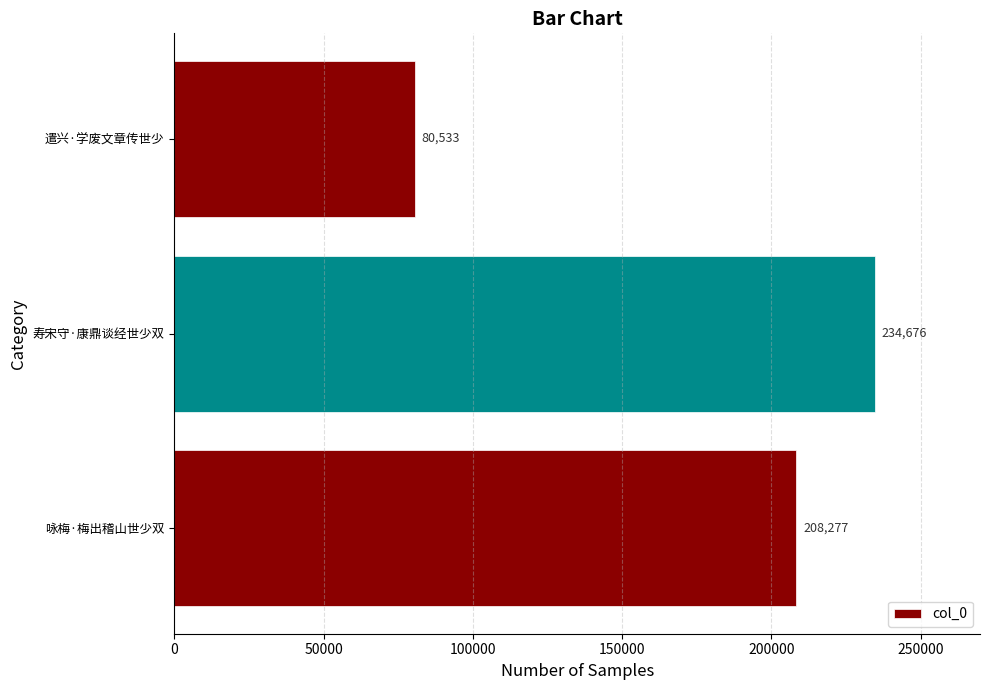

Does the chart contain any negative values?

No